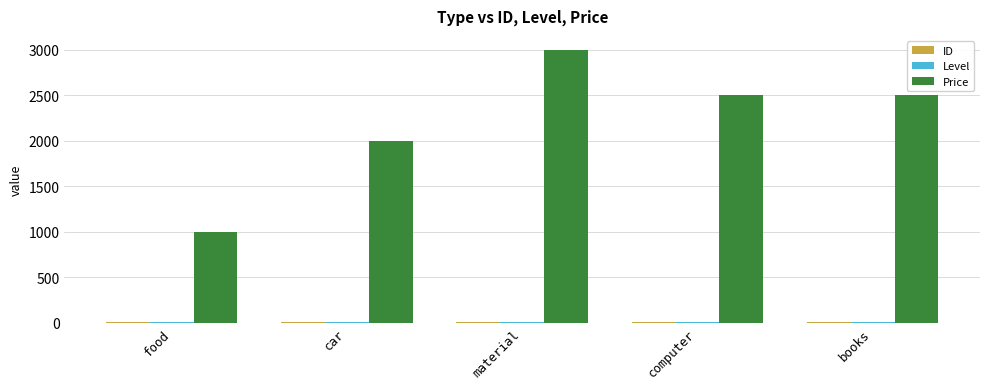

How many categories are shown in the chart?

5